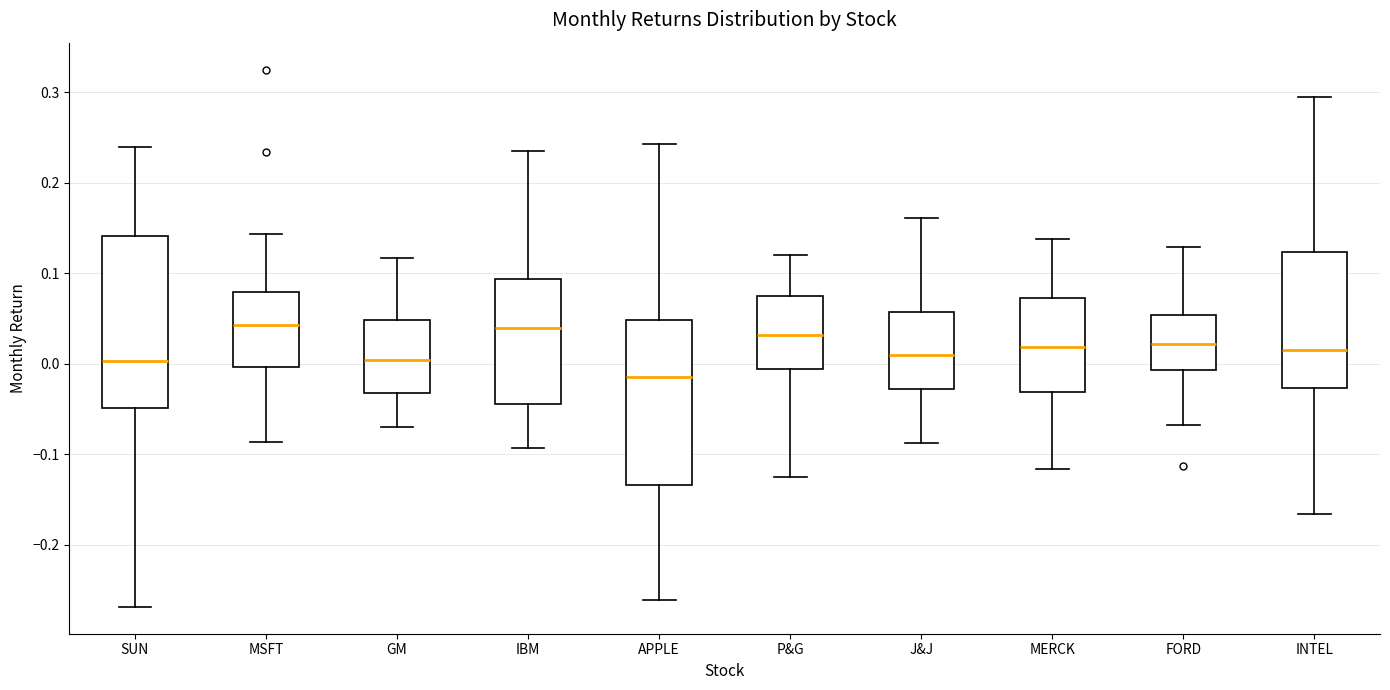

Reading left to right, read every box against the y-axis: the position of its median line, the range the box covers, and the ends of its whiskers. The values are not printed on the chart, so give them approximately, as read against the axis.

SUN: median 0.00, box -0.05 to 0.14, whiskers -0.27 to 0.24
MSFT: median 0.04, box 0.00 to 0.08, whiskers -0.09 to 0.14
GM: median 0.00, box -0.03 to 0.05, whiskers -0.07 to 0.12
IBM: median 0.04, box -0.04 to 0.09, whiskers -0.09 to 0.24
APPLE: median -0.01, box -0.13 to 0.05, whiskers -0.26 to 0.24
P&G: median 0.03, box -0.01 to 0.07, whiskers -0.12 to 0.12
J&J: median 0.01, box -0.03 to 0.06, whiskers -0.09 to 0.16
MERCK: median 0.02, box -0.03 to 0.07, whiskers -0.12 to 0.14
FORD: median 0.02, box -0.01 to 0.05, whiskers -0.07 to 0.13
INTEL: median 0.02, box -0.03 to 0.12, whiskers -0.17 to 0.29